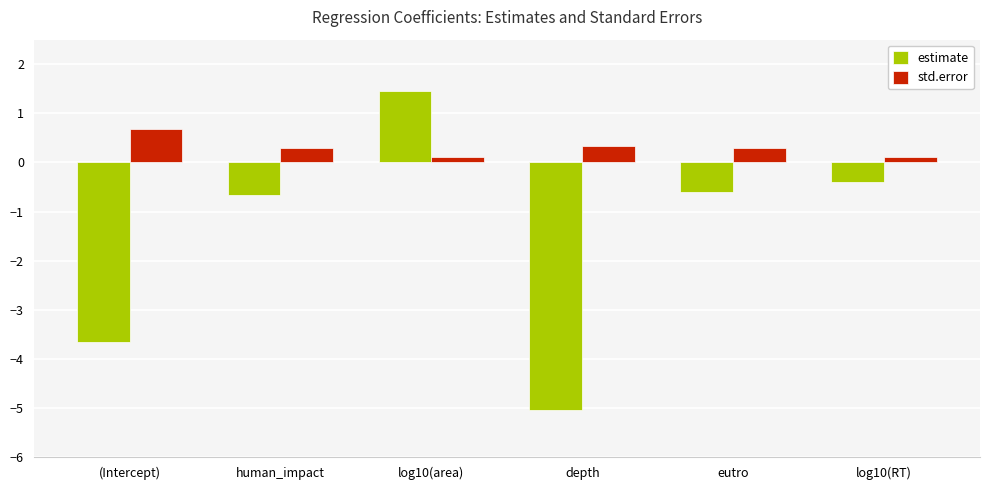

What is the spread (max minus min) of values at depth?

5.4